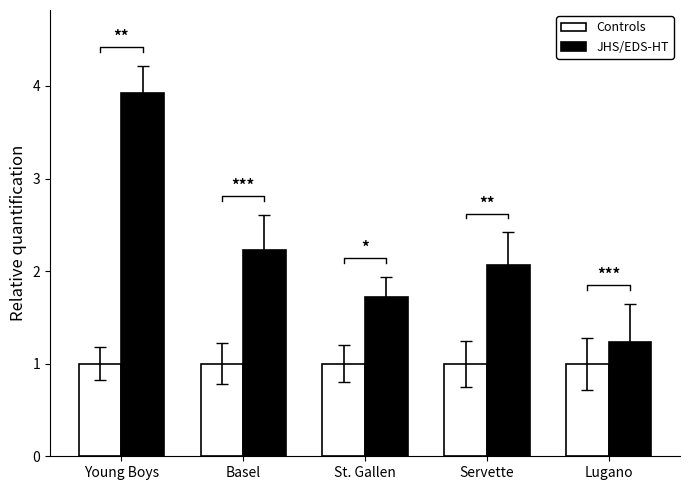

What is the value of the Controls bar at the 4th from the left?

1.0